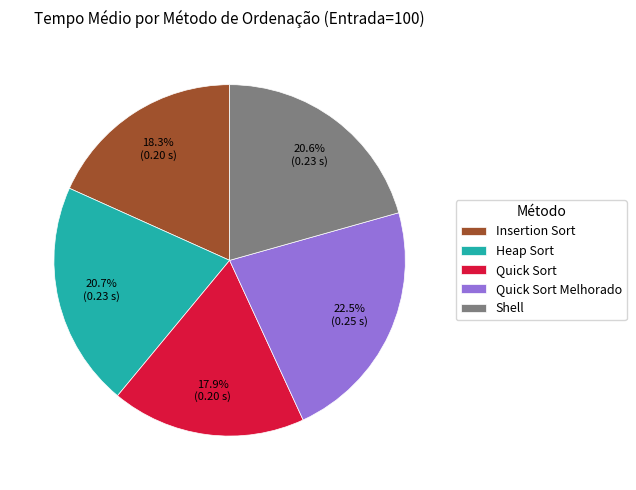

To the nearest percent, what is the average slice percentage?

20%